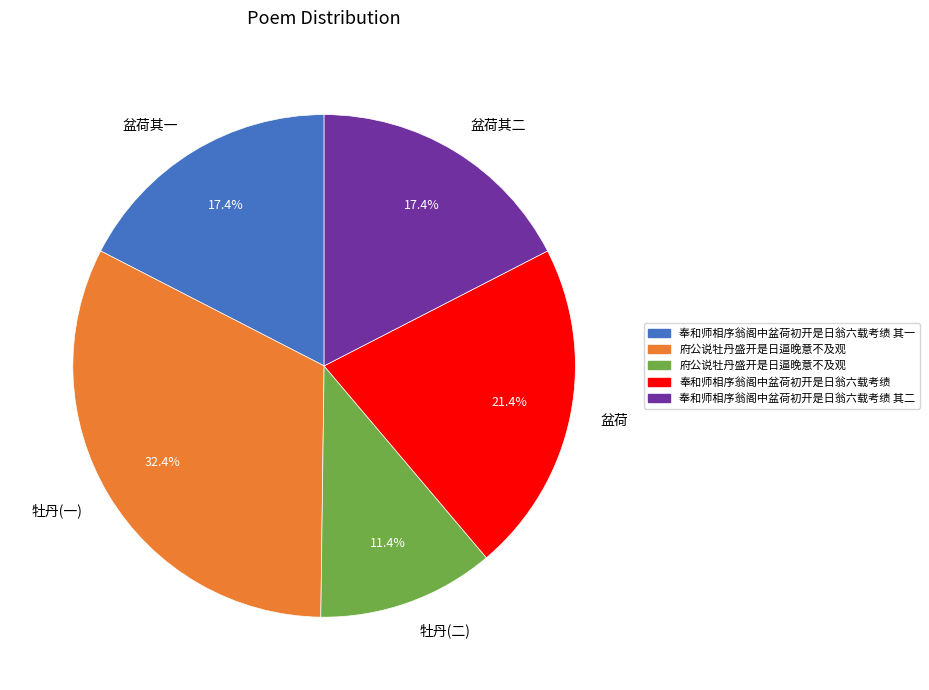

Is there a majority slice in this chart?

No